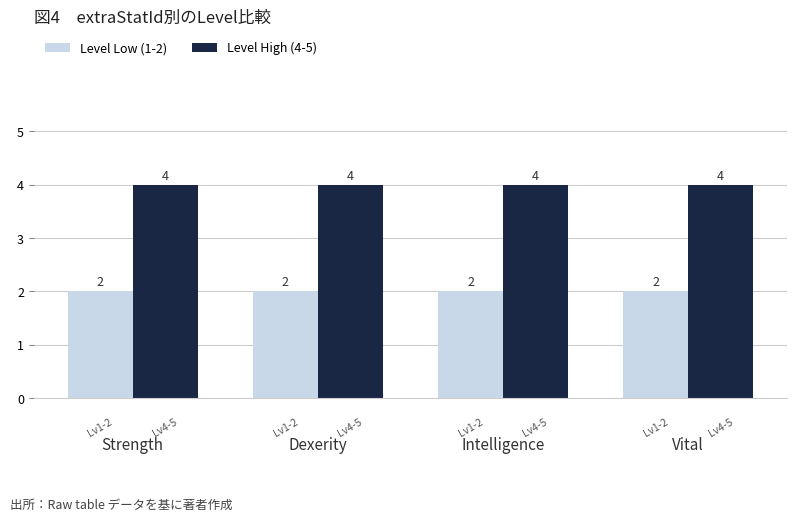

Are the bars horizontal?

No